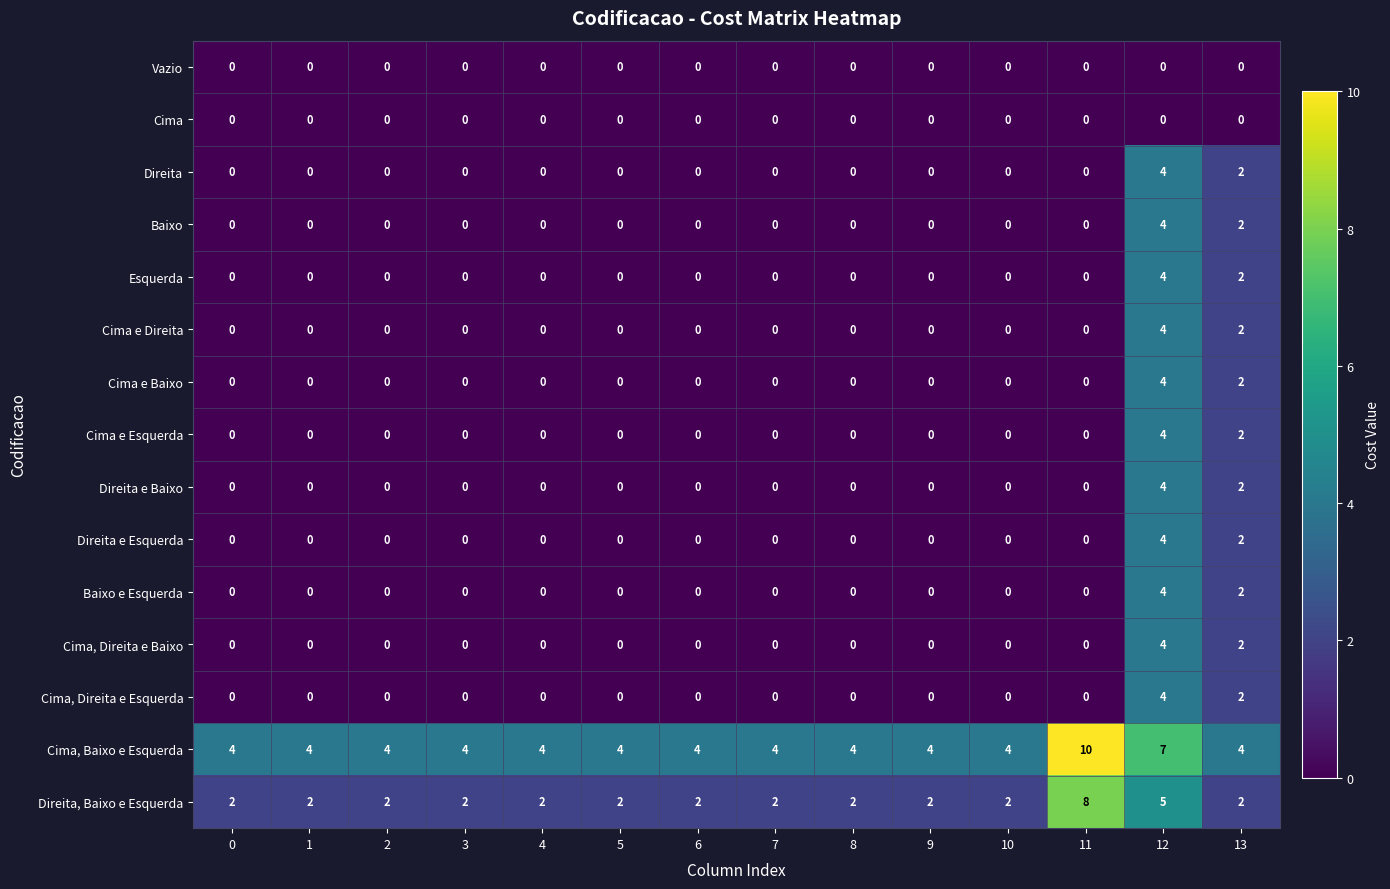

Is the value of Cima, Baixo e Esquerda at 2 greater than the value of Direita, Baixo e Esquerda at 2?

Yes